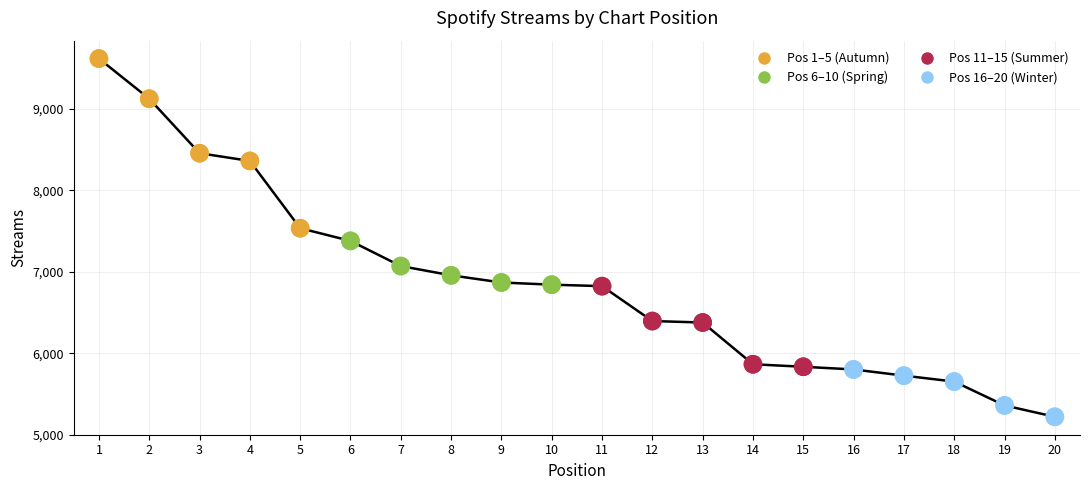

What is the change in value from 16 to 17?

-76